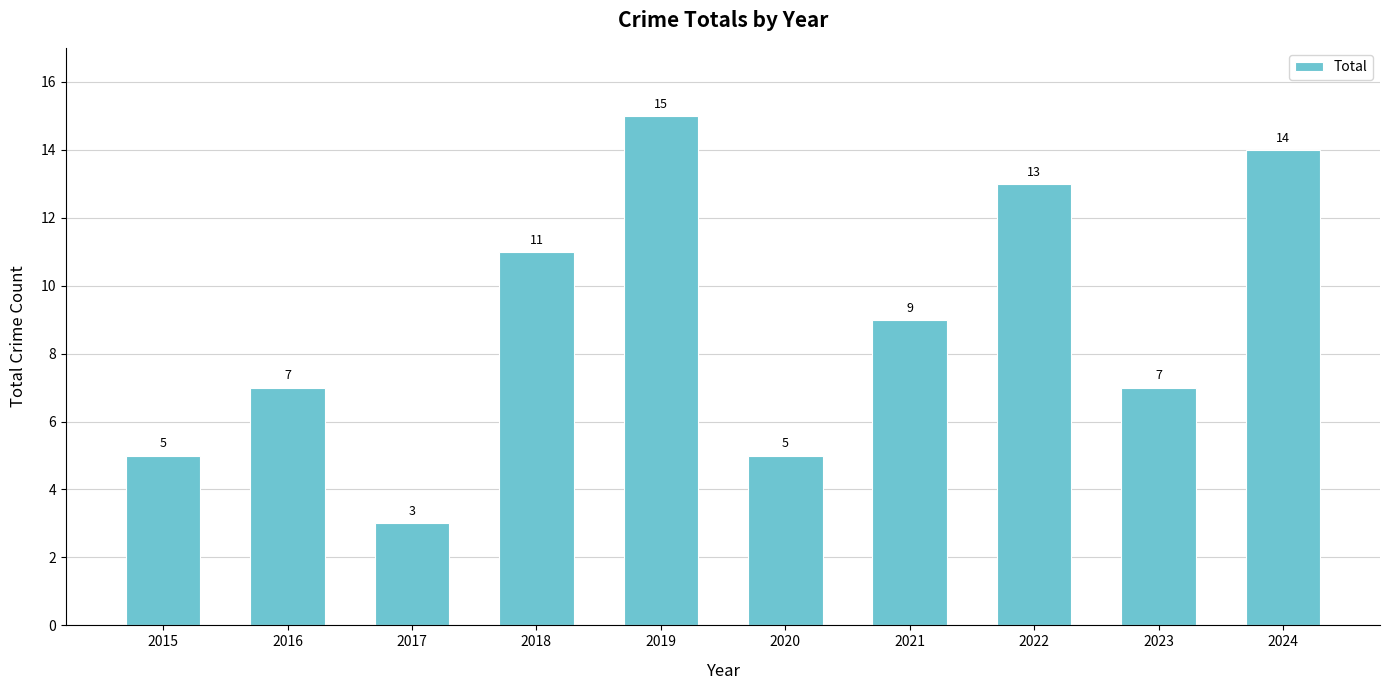

What is the ratio of the value at 2017 to the value at 2021?

0.3